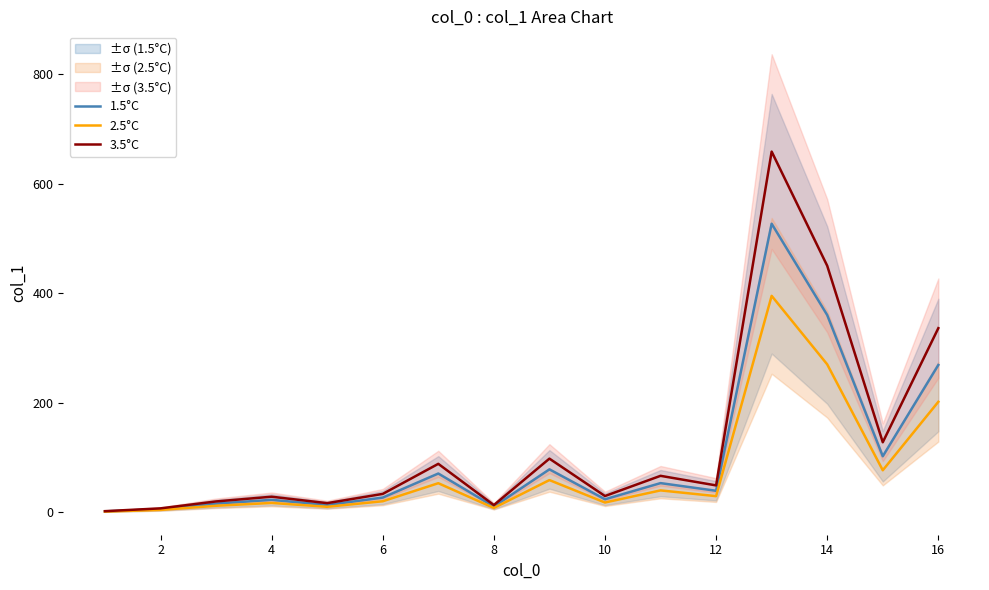

Between 12 and 8, which is larger?

12